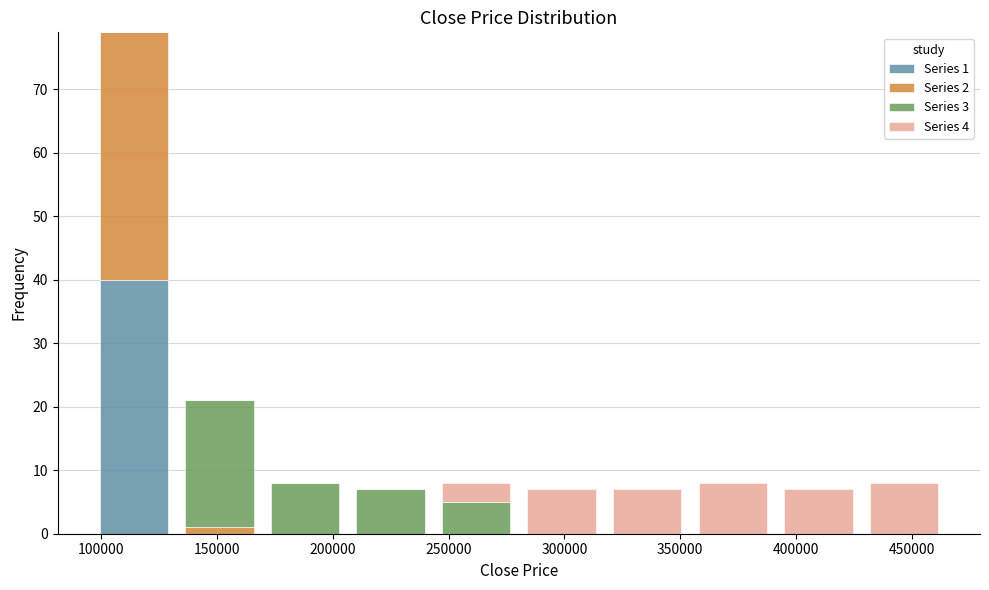

Which range on the x-axis has the tallest stacked bar (by total height)?

95000 to 135000